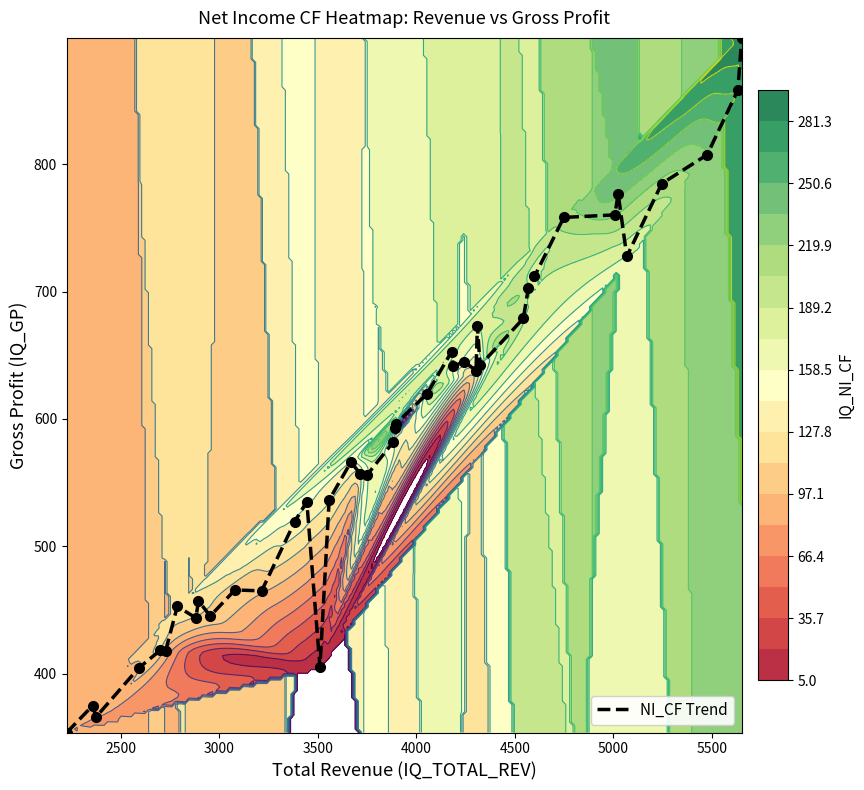

What is the maximum value for NI_CF Trend?

899.3